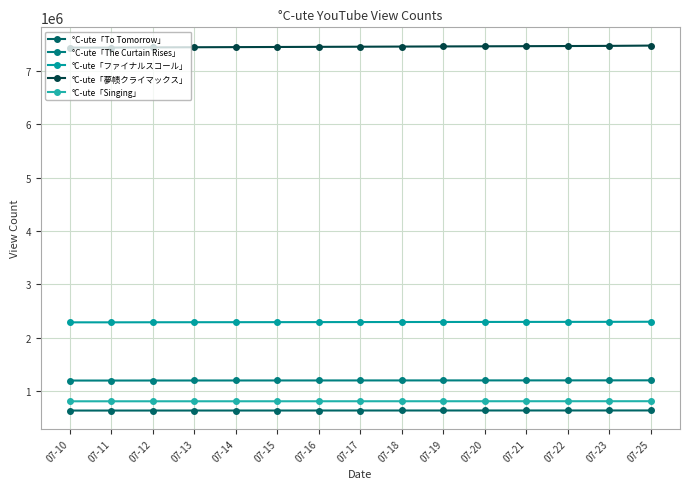

Reading right to left, what are all the values shown in this chart?

°C-ute「To Tomorrow」: 641458	641171	641032	640933	640822	640712	640566	640454	640317	640191	640068	639918	639795	639578	639575
°C-ute「The Curtain Rises」: 1205228	1204687	1204373	1204153	1203924	1203694	1203425	1203166	1202933	1202698	1202400	1202115	1201791	1201151	1201145
°C-ute「ファイナルスコール」: 2301723	2300152	2299420	2298812	2298148	2297510	2296780	2295995	2295278	2294520	2293798	2293050	2292269	2290927	2290924
°C-ute「夢帻クライマックス」: 7471395	7465771	7462939	7460478	7457902	7455441	7452785	7450135	7447728	7445161	7442662	7440338	7437854	7433922	7433906
°C-ute「Singing」: 814397	814203	814112	814011	813927	813842	813733	813620	813507	813401	813294	813182	813076	812893	812892